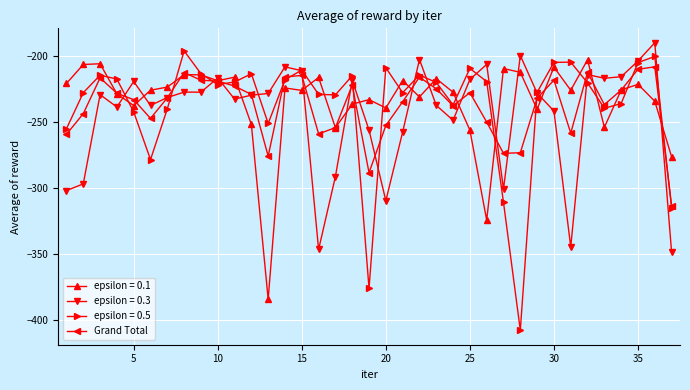

In epsilon = 0.5, how many points are higher than both neighbors (excluding endpoints)?

10